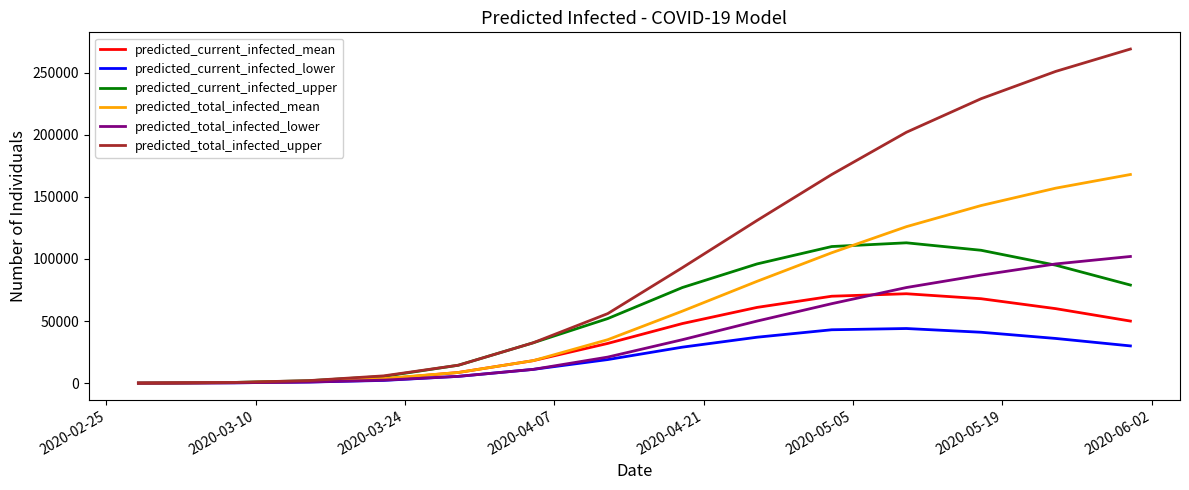

What is the difference between the maximum and second lowest values in the predicted_total_infected_mean series?

167886